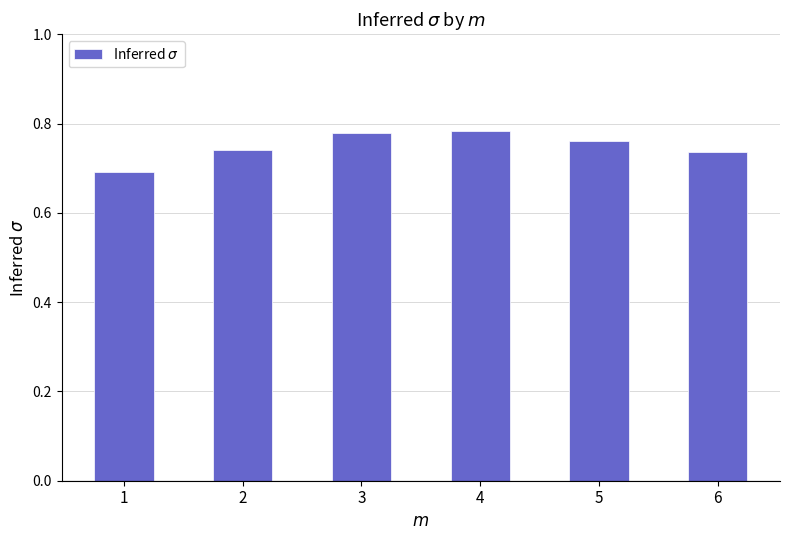

True or false: the data shows 0.7 at 1.

True